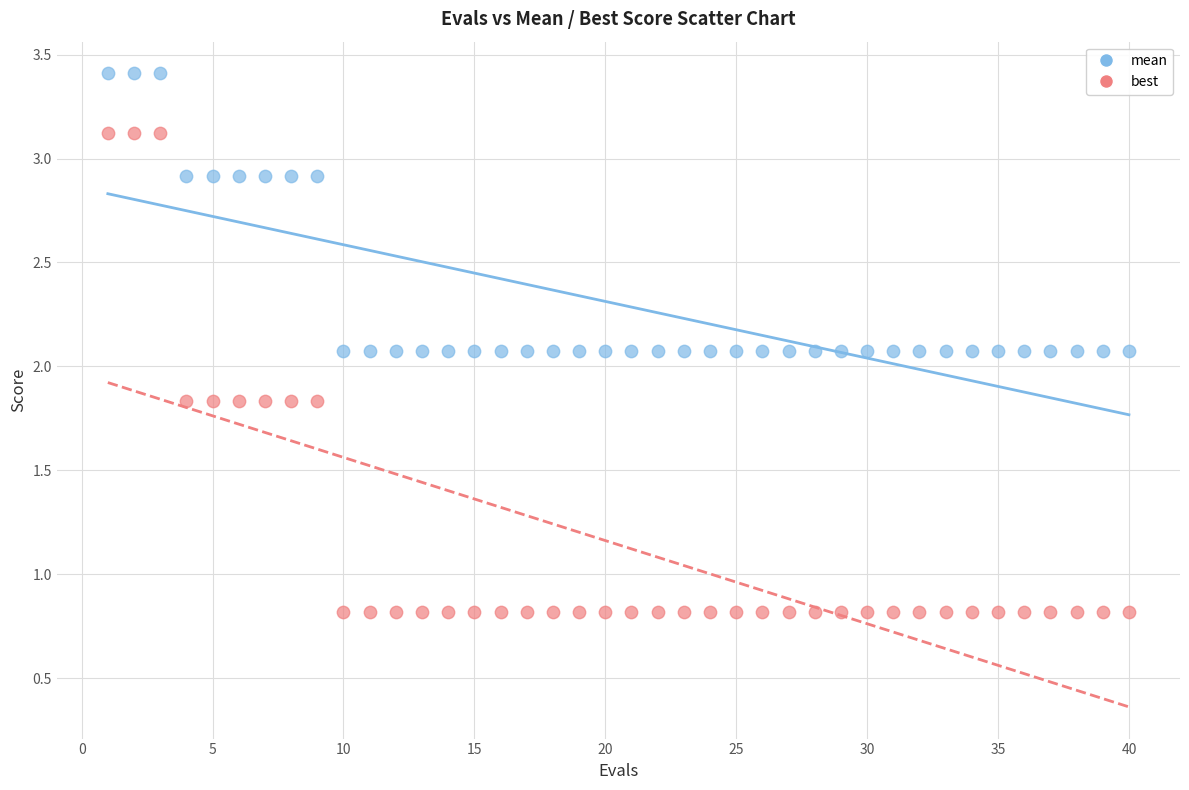

Across all data points, what is the range of Y values (max minus min)?

2.6